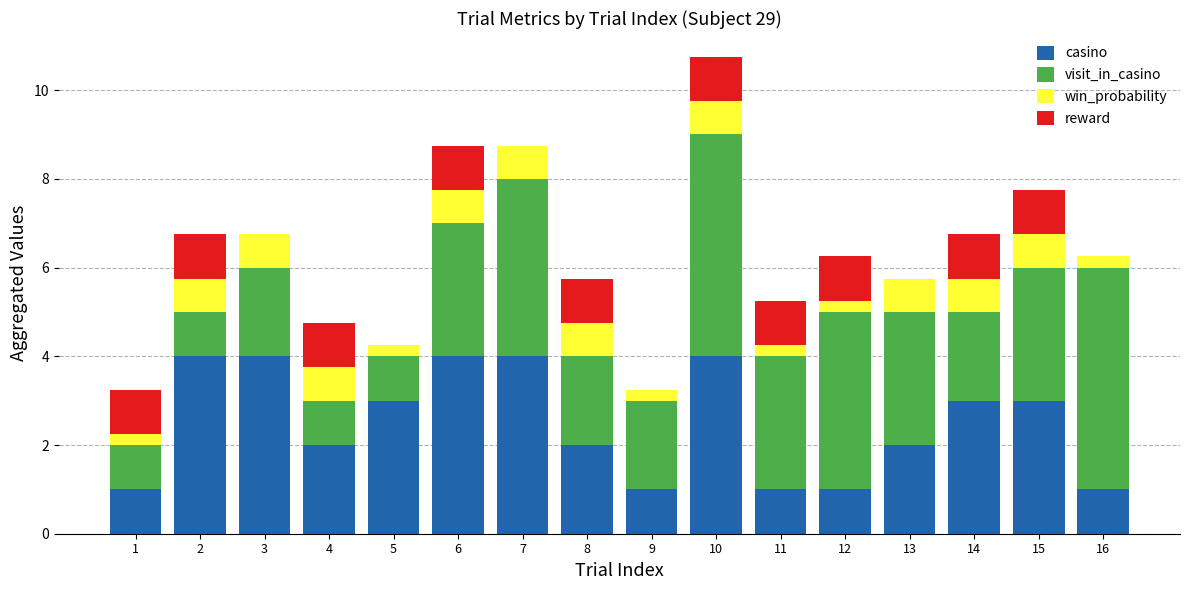

What is the total value across all series at 3?

6.8